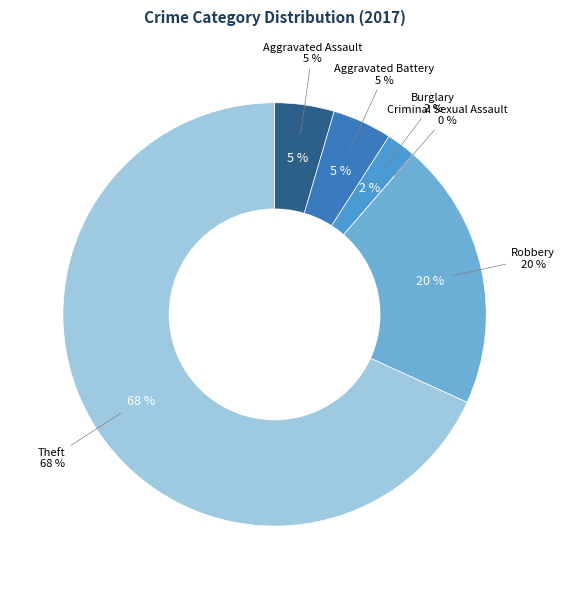

Which category accounts for the majority?

Theft